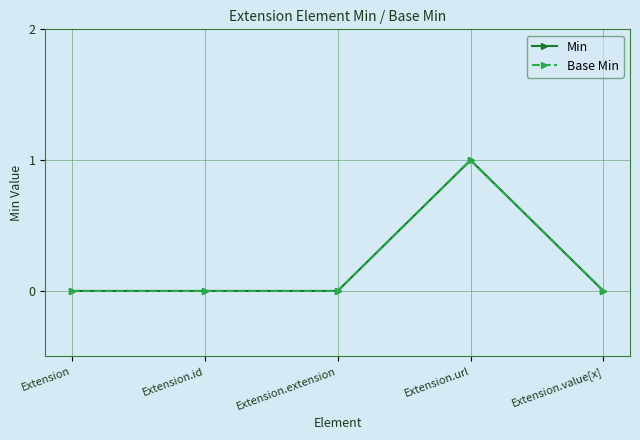

Does the chart have visible grid lines?

Yes